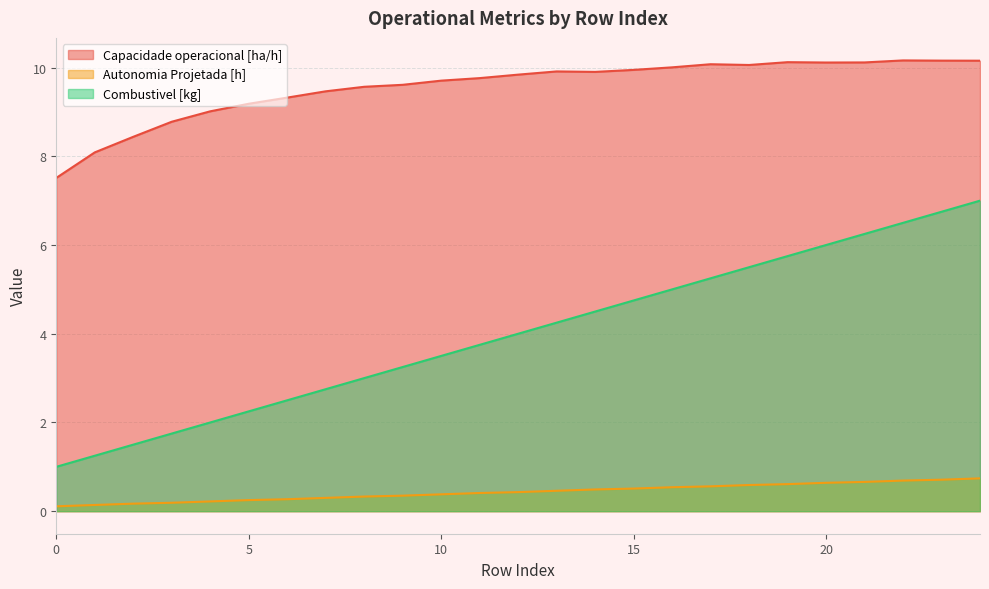

What is the difference between the maximum and second lowest values in the Combustivel [kg] series?

5.8